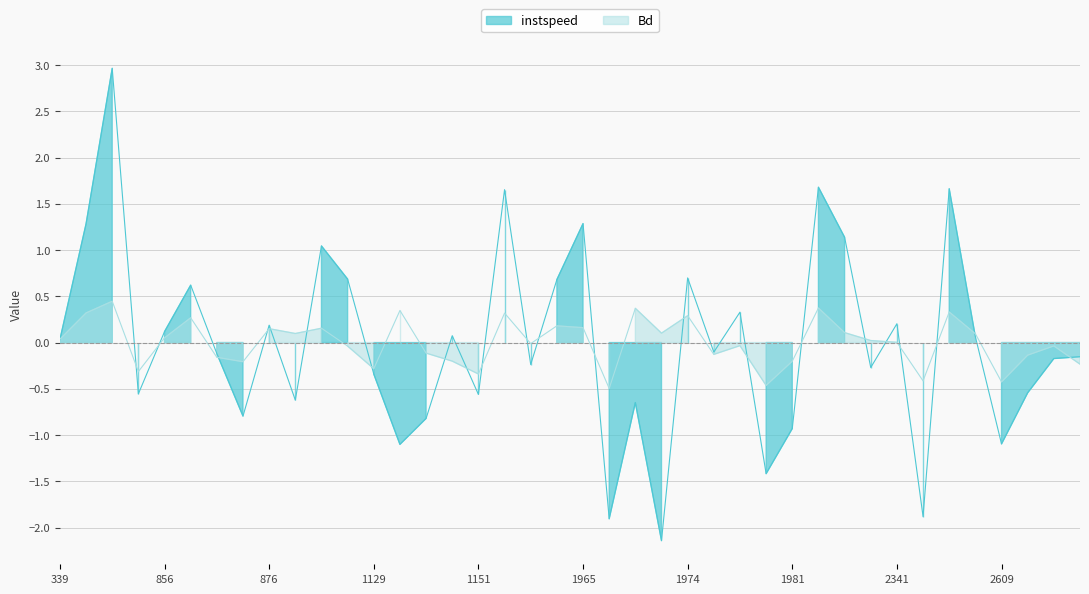

Where is instspeed nearest to the value 0?

339.0